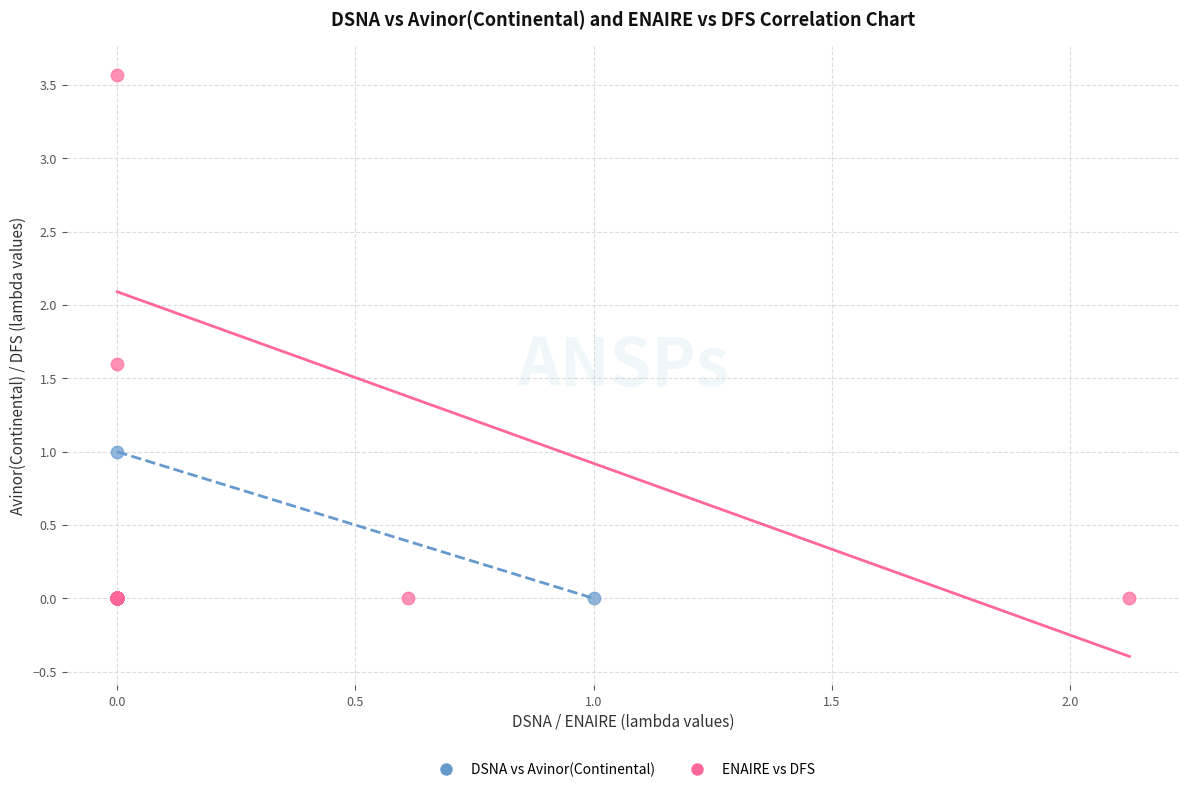

Which series contains the highest Y value?

ENAIRE vs DFS